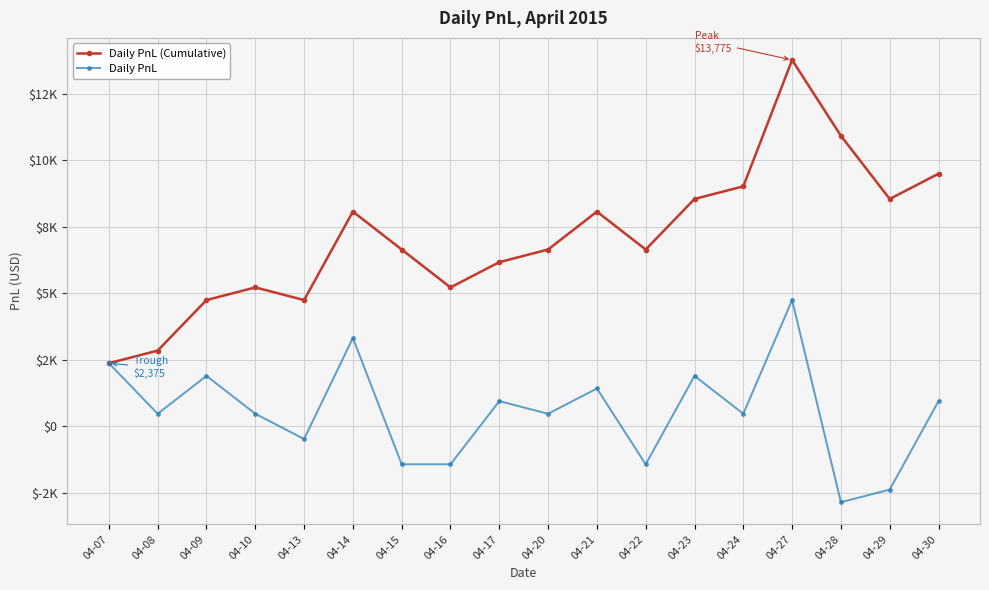

Reading right to left, list all the values displayed in this chart.

Daily PnL (Cumulative): 04-30=9500	04-29=8550	04-28=10925	04-27=13775	04-24=9025	04-23=8550	04-22=6650	04-21=8075	04-20=6650	04-17=6175	04-16=5225	04-15=6650	04-14=8075	04-13=4750	04-10=5225	04-09=4750	04-08=2850	04-07=2375
Daily PnL: 04-30=950	04-29=-2375	04-28=-2850	04-27=4750	04-24=475	04-23=1900	04-22=-1425	04-21=1425	04-20=475	04-17=950	04-16=-1425	04-15=-1425	04-14=3325	04-13=-475	04-10=475	04-09=1900	04-08=475	04-07=2375